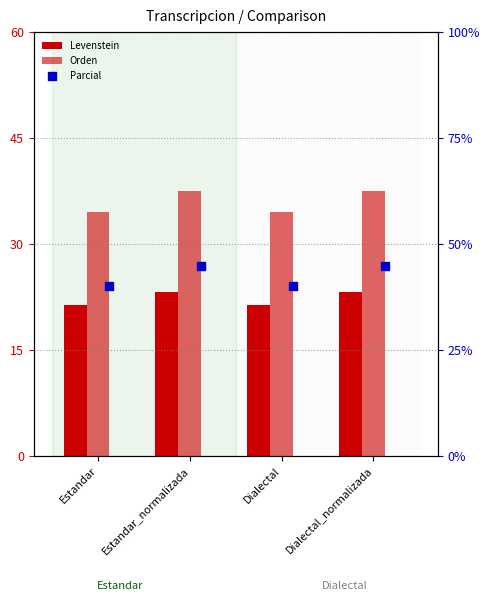

Which series has the largest Y range (max minus min)?

Parcial